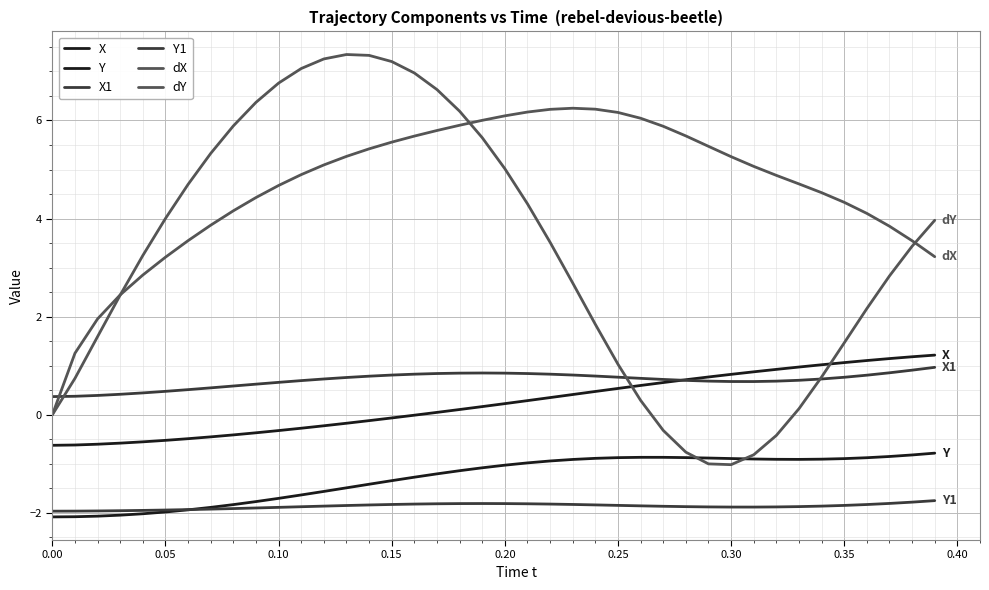

Does the chart have visible grid lines?

Yes